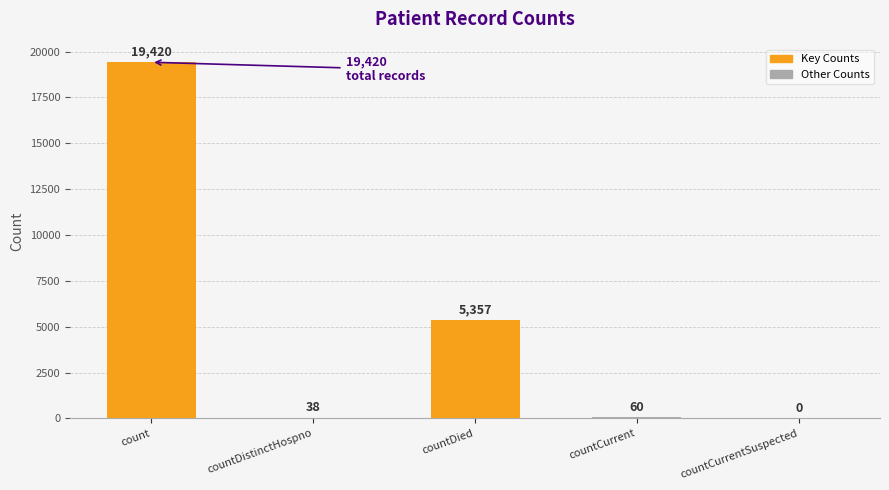

Where does the data first go above 60?

count